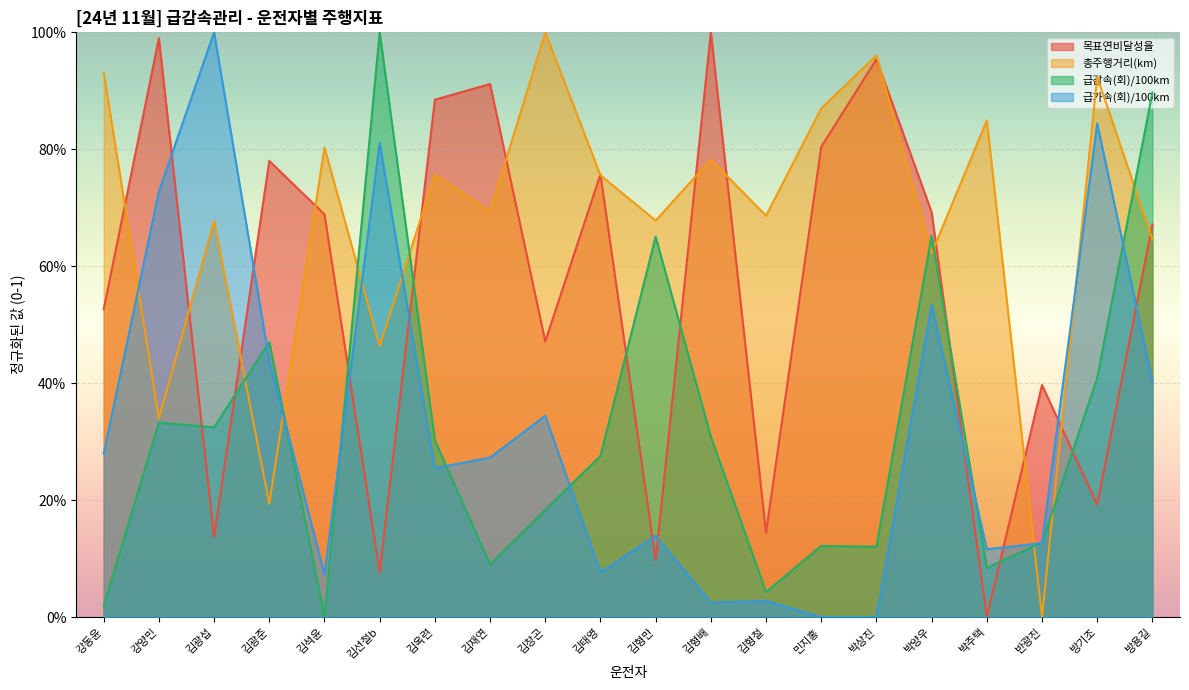

Read the 목표연비달성율 value at 반광진.

0.4